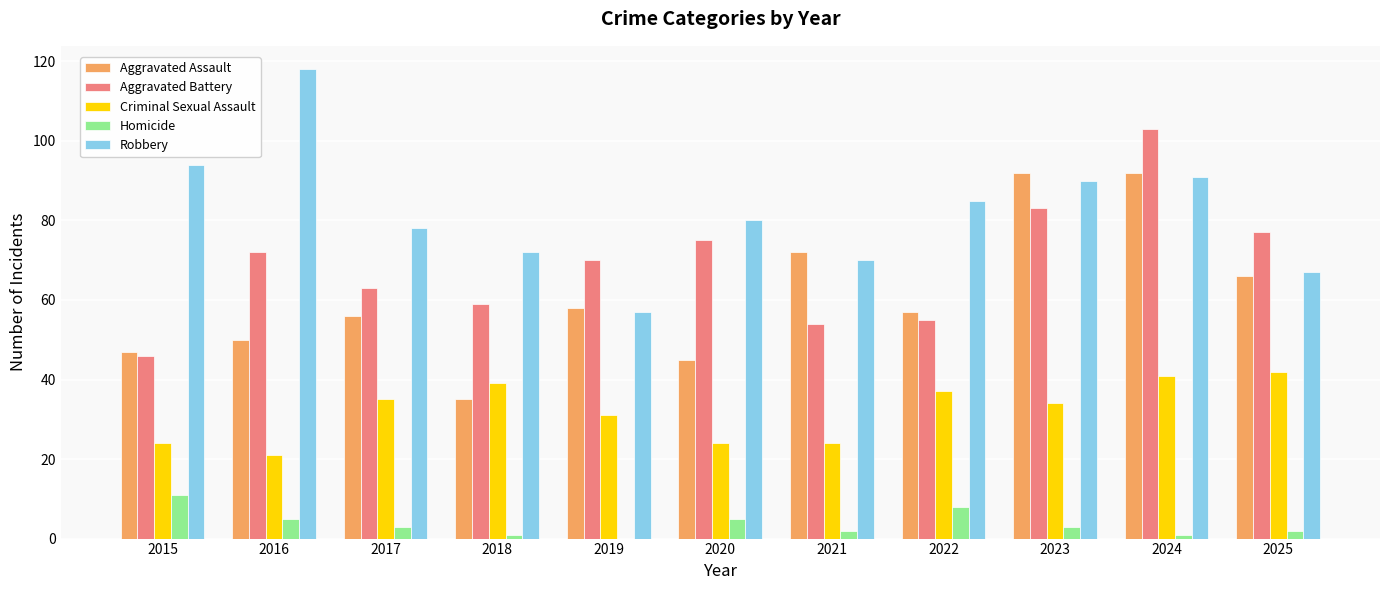

At which category is the sum across all series the highest?

2024